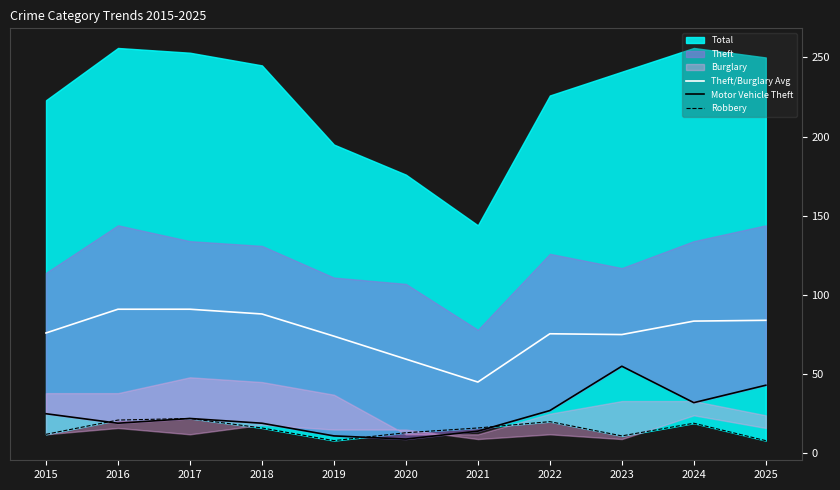

How many lines are shown in the chart?

3